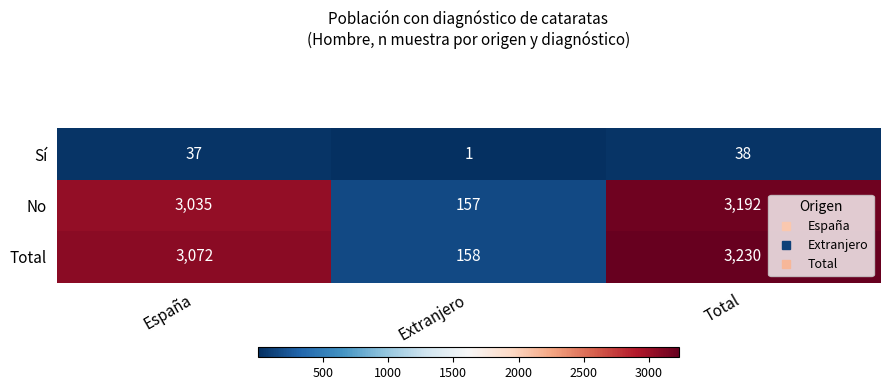

What is the difference between the No values at Total and Extranjero?

3035